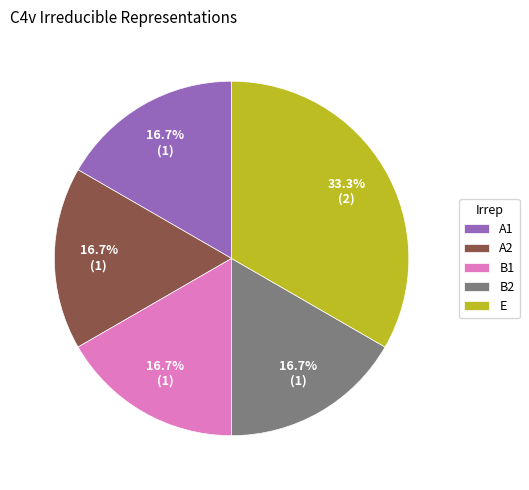

How many segments does this pie chart have?

5